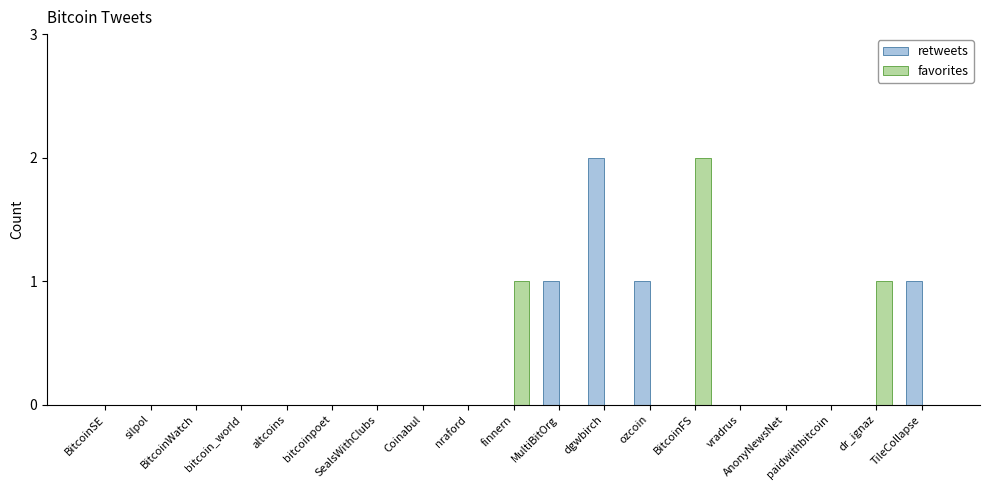

What is the sum of all retweets values?

5